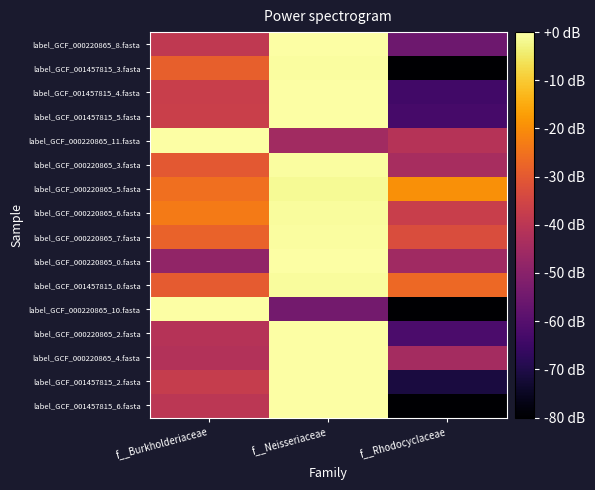

Which series changed the most between f__Neisseriaceae and f__Rhodocyclaceae?

label_GCF_001457815_6.fasta